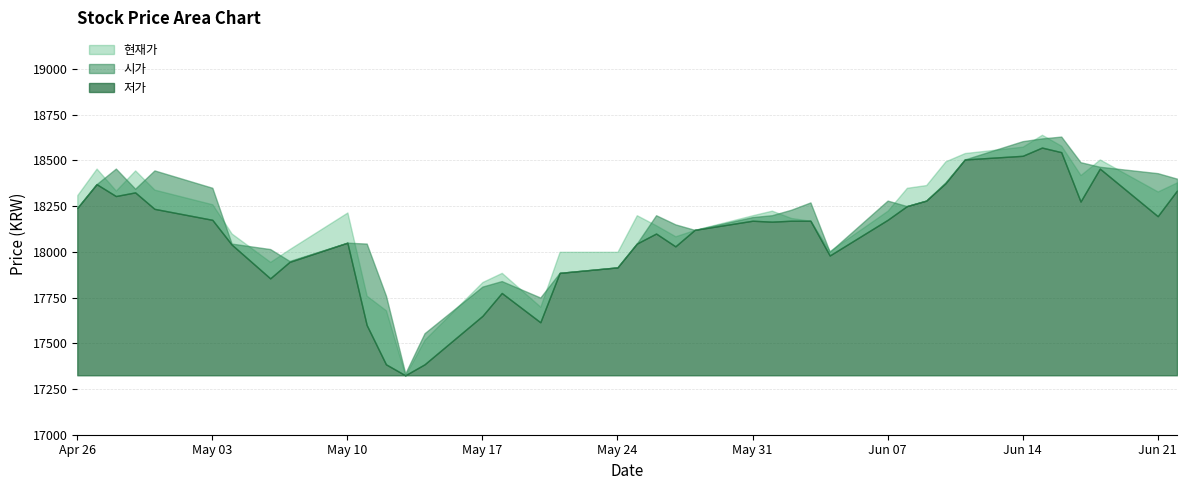

True or false: 시가 has a value of 17915 at 20210524.

True